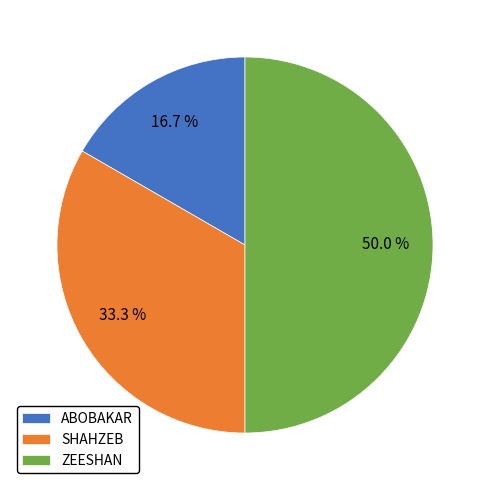

What percentage is the ZEESHAN slice, to the nearest percent?

50%